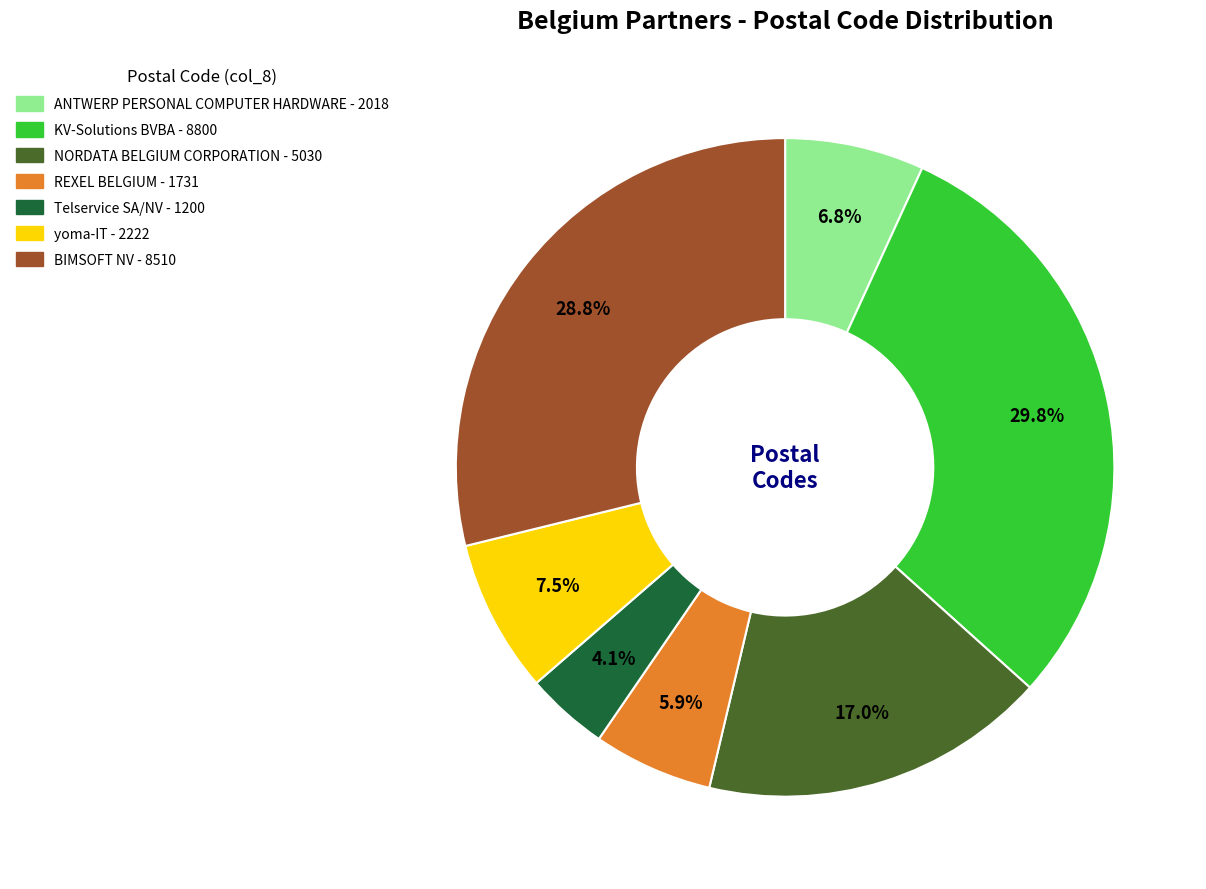

True or false: KV-Solutions BVBA accounts for 19% of the total.

False